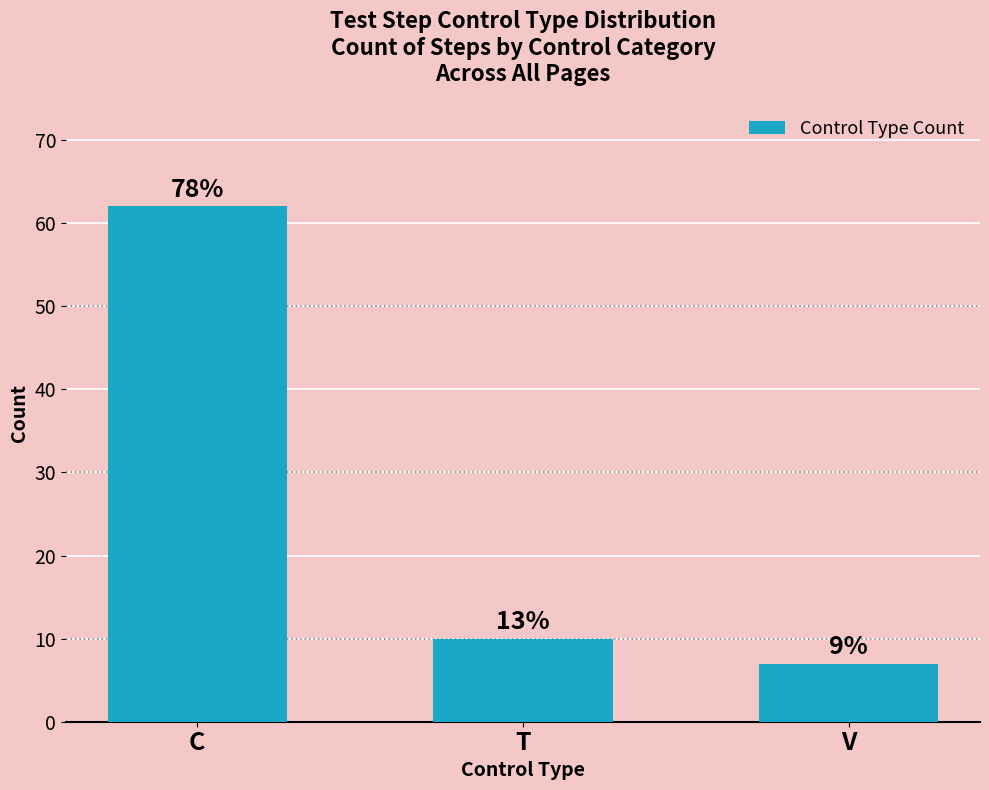

The chart shows a value of 7 at V. True or false?

True